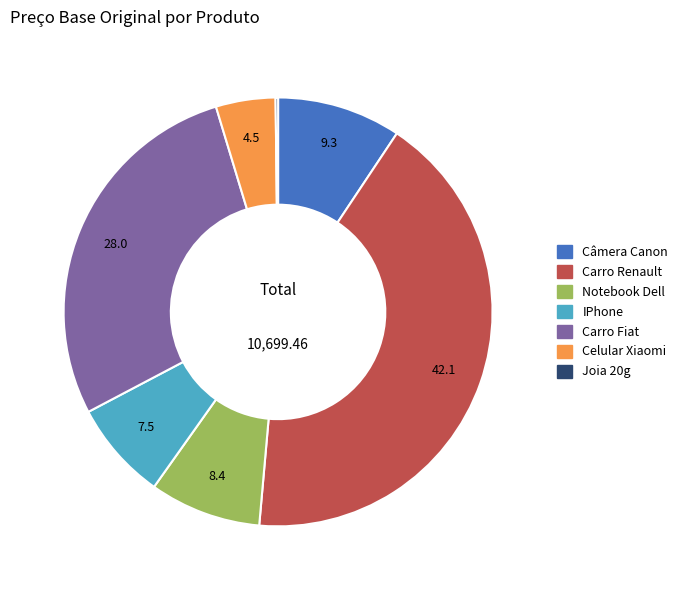

Which category has the biggest portion of the pie?

Carro Renault